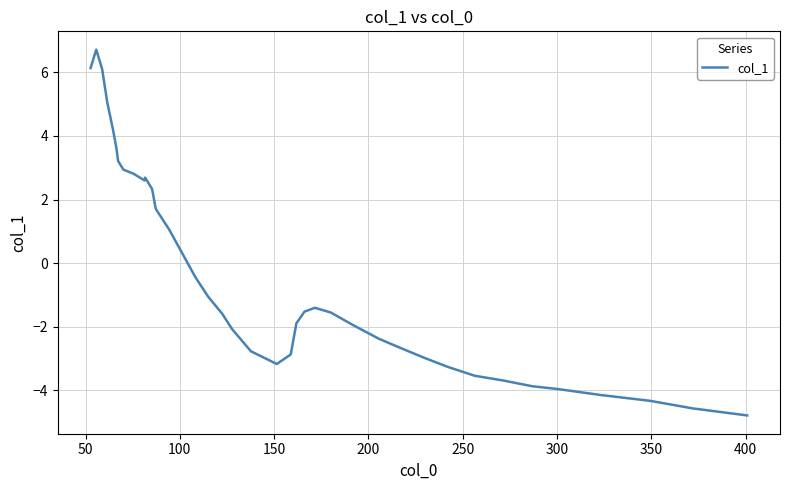

What is the smallest value displayed?

-4.8